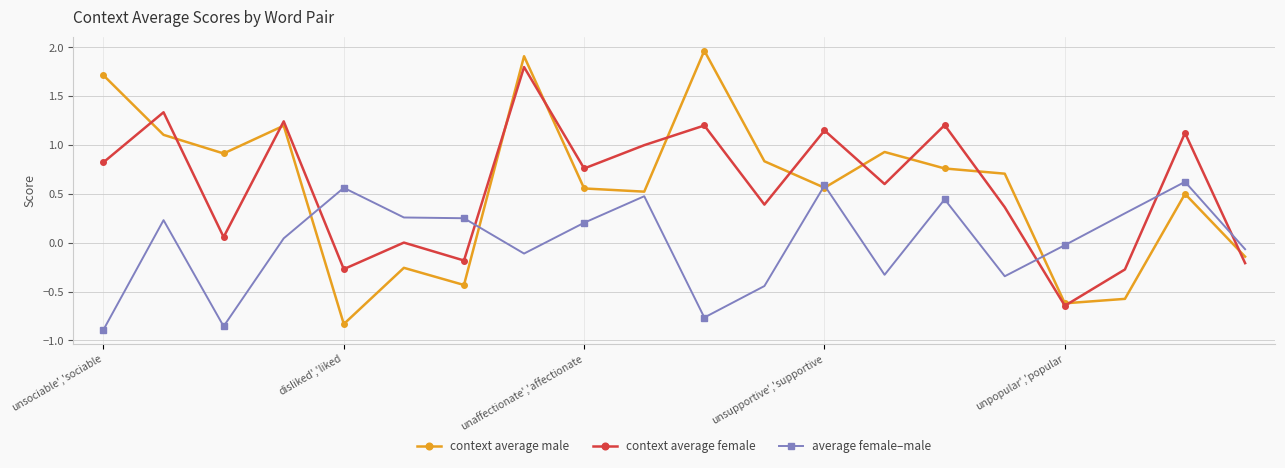

How many times do context average female and average female–male cross each other?

5